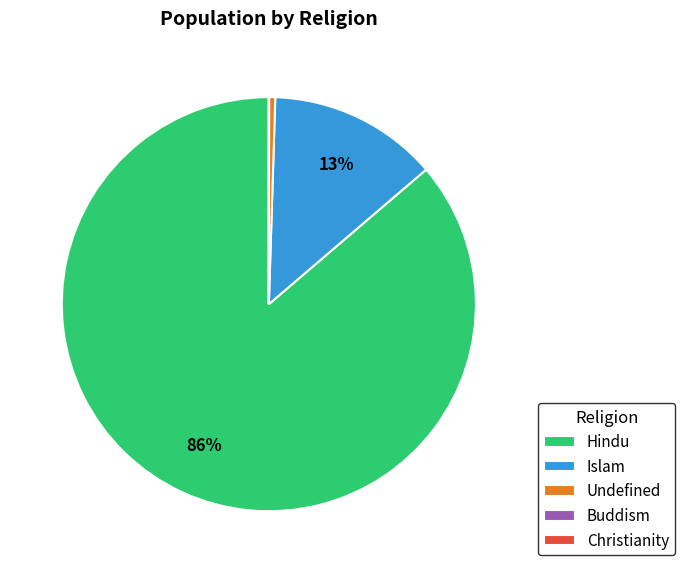

To the nearest percent, what is the average slice percentage?

20%